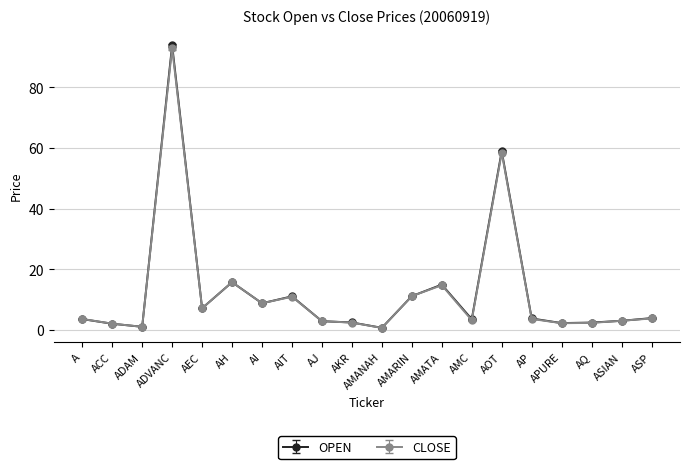

What position from the left is AH?

6